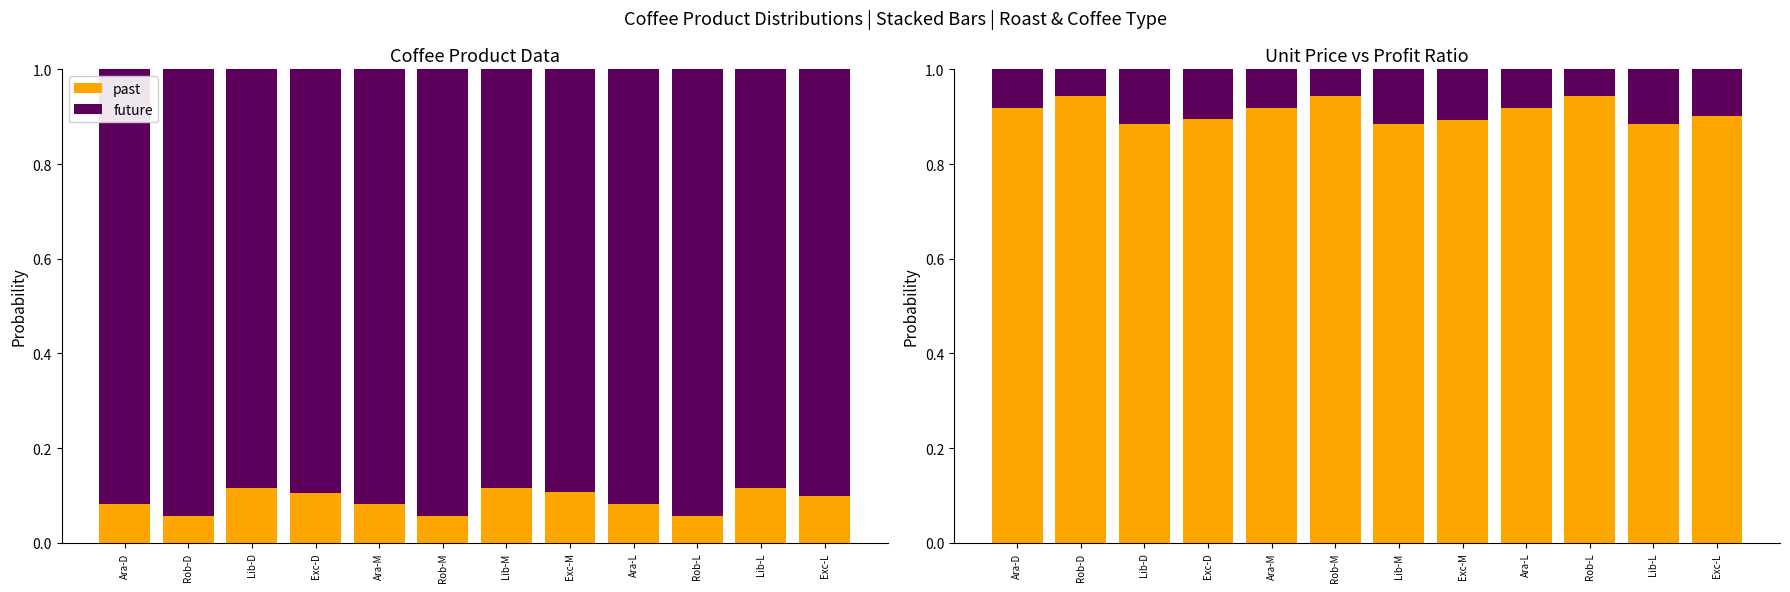

What are all the series names shown in the legend?

past, future